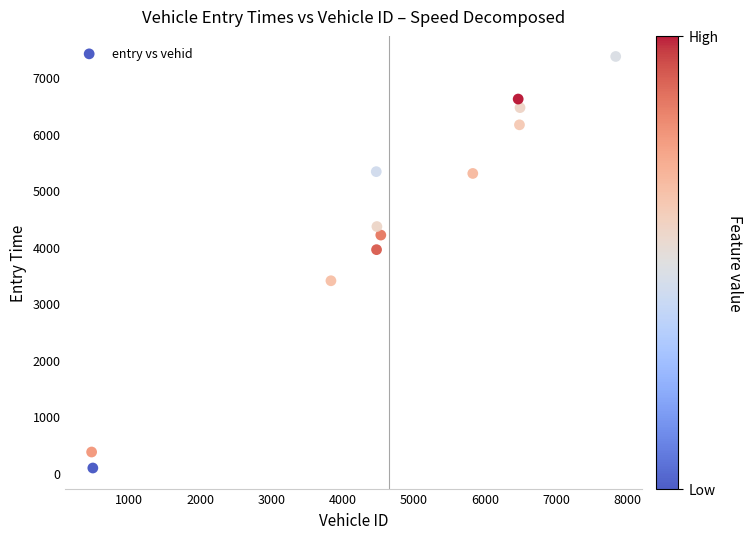

What is the range of X values (max minus min)?

7356.0